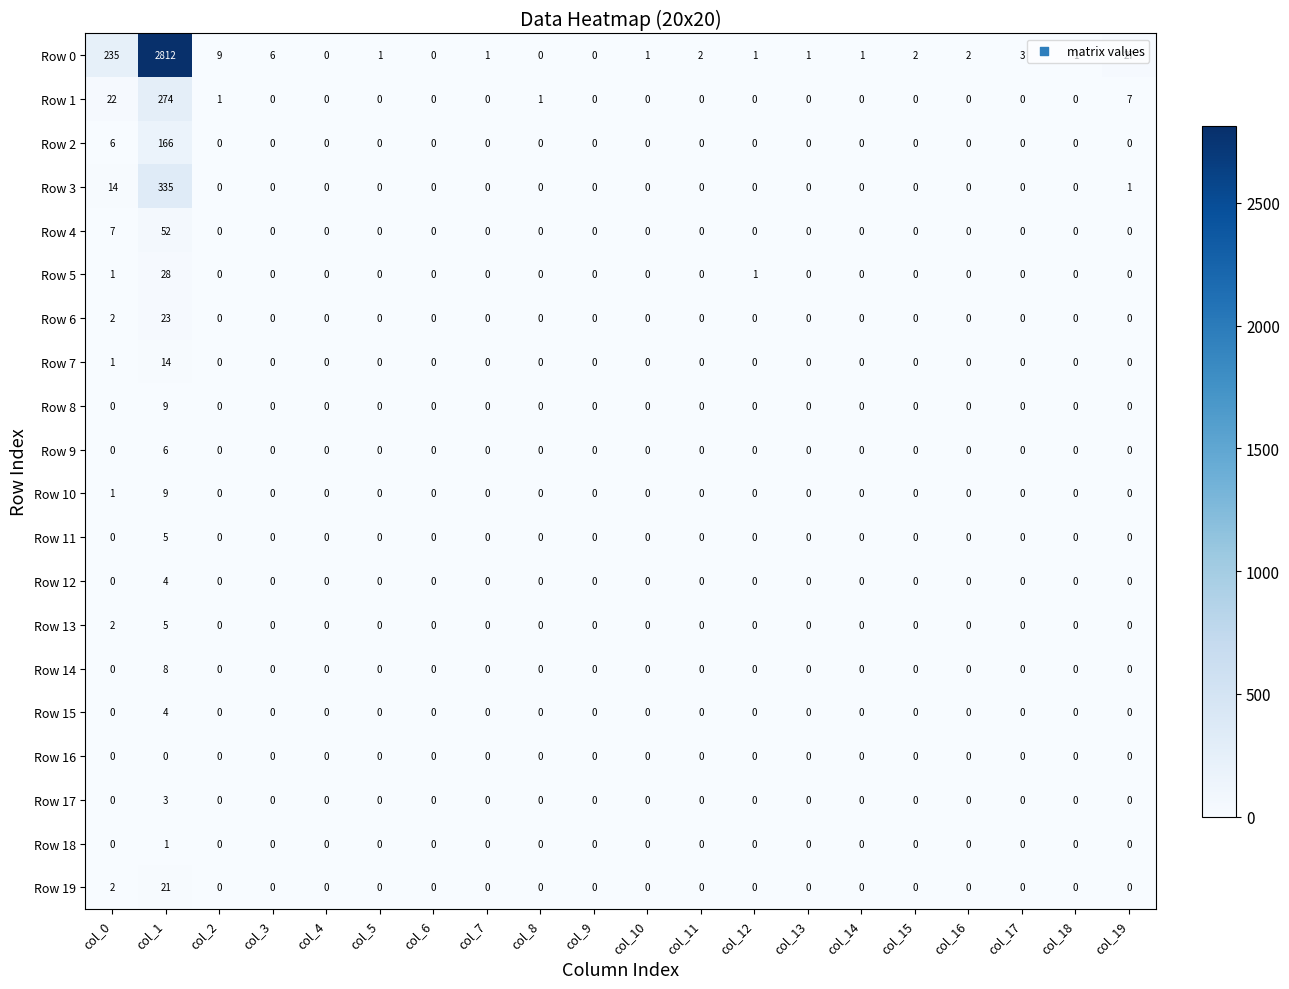

What is the spread (max minus min) of values at col_7?

1